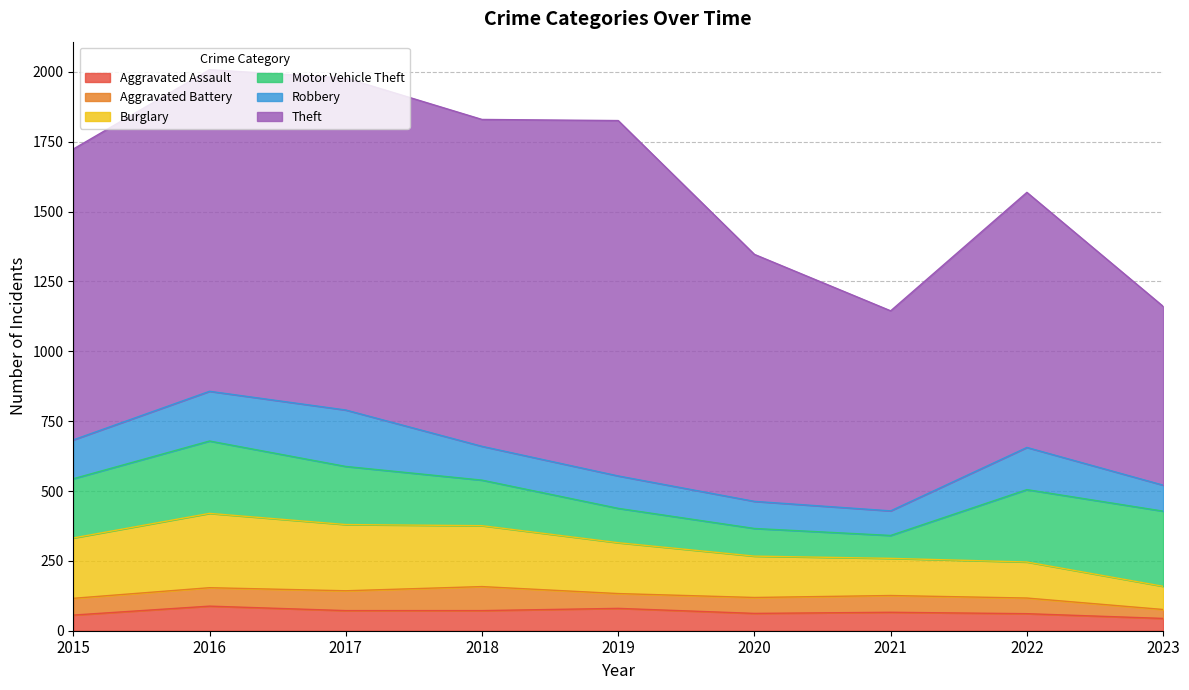

How many lines are shown in the chart?

6